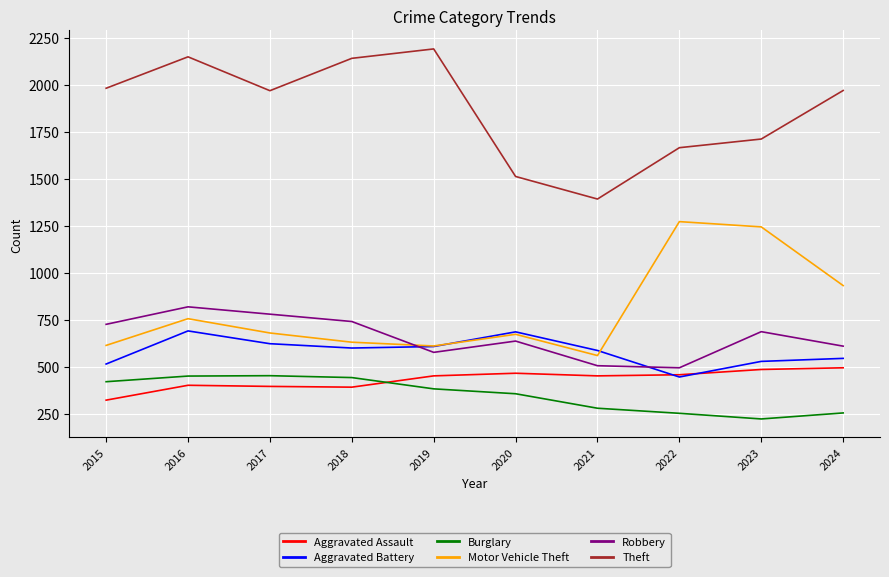

Is the value of Aggravated Battery at 2021 greater than the value of Robbery at 2021?

Yes